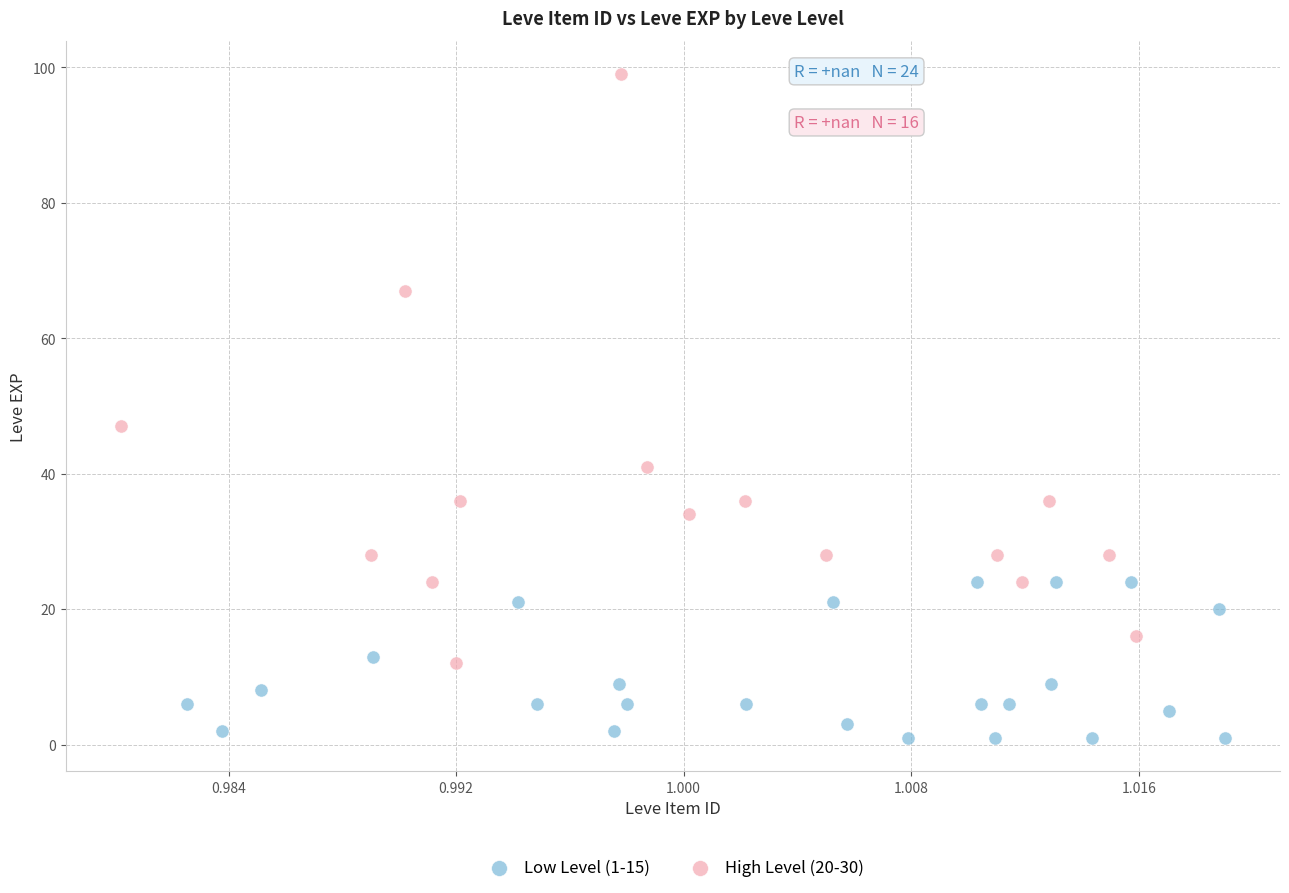

Which series contains the highest Y value?

High Level (20-30)